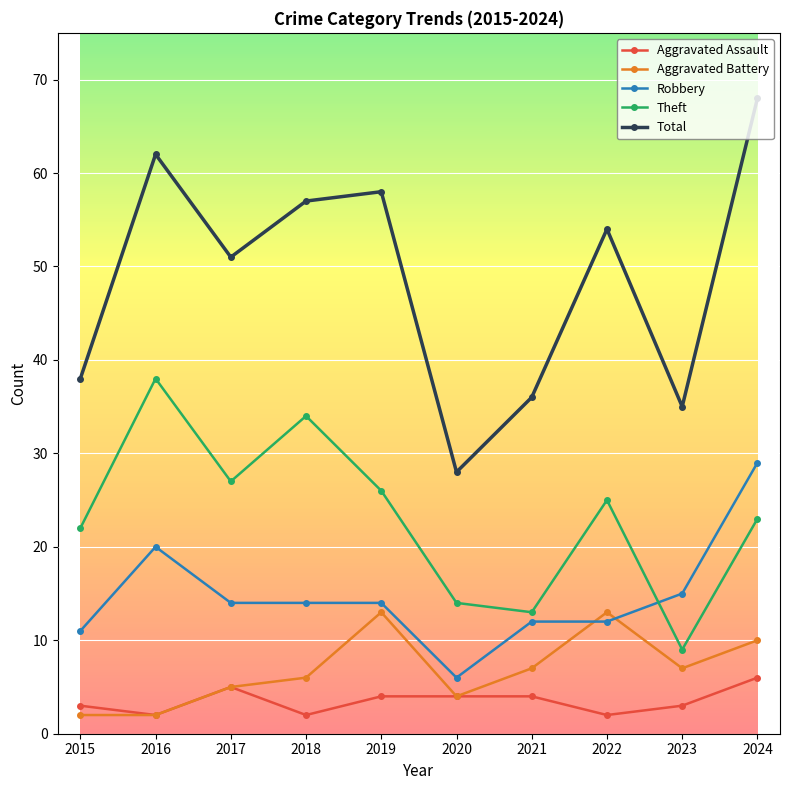

Which label corresponds to the largest value in the chart?

2024